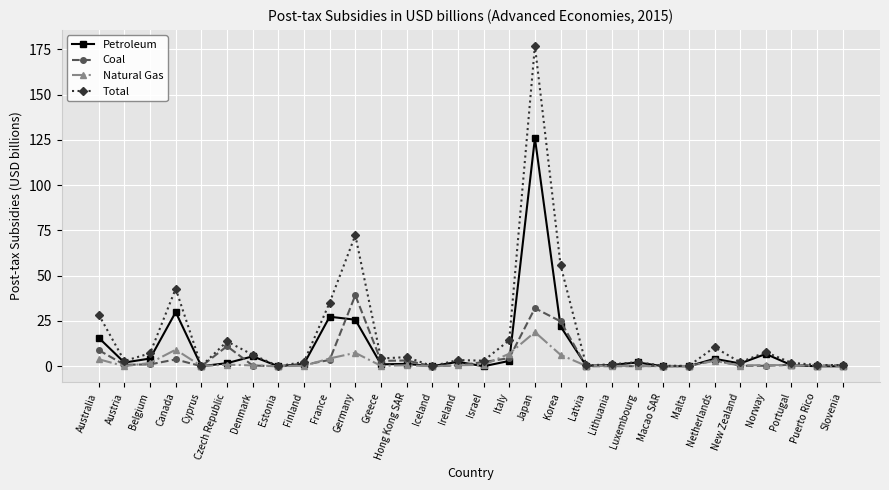

What is the total value across all series at Germany?

144.6